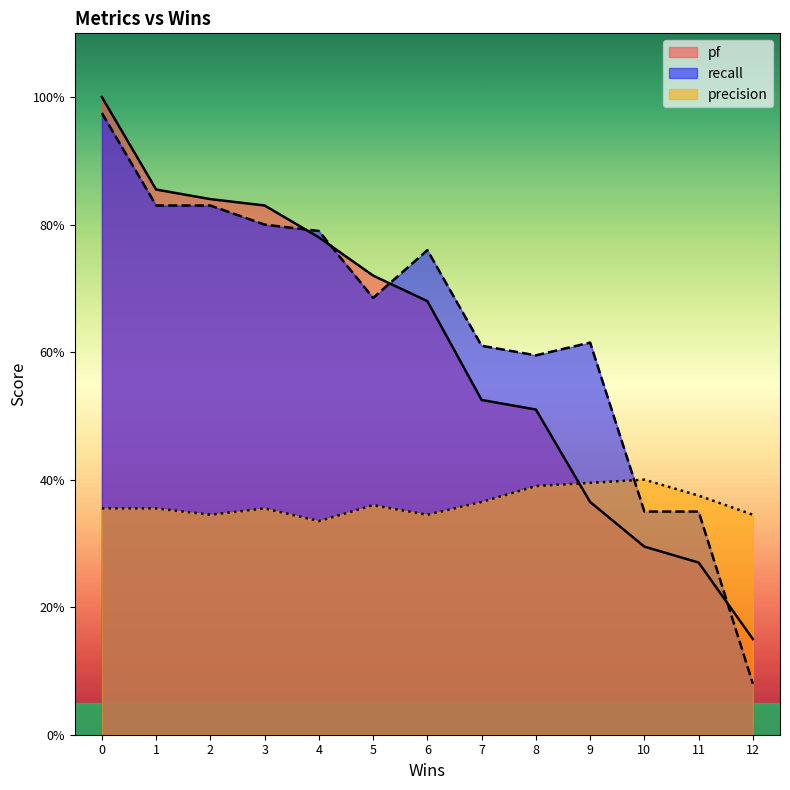

Where is recall nearest to the value 0?

12